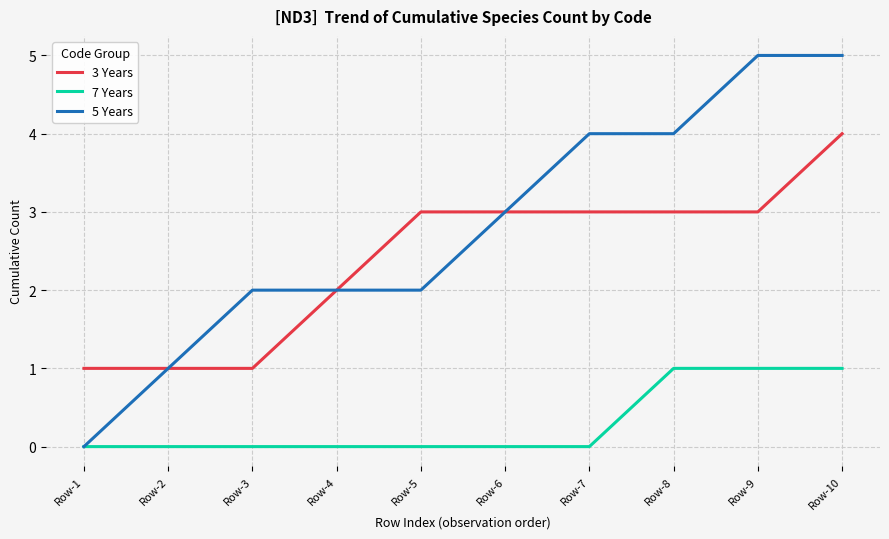

How many lines are shown in the chart?

3